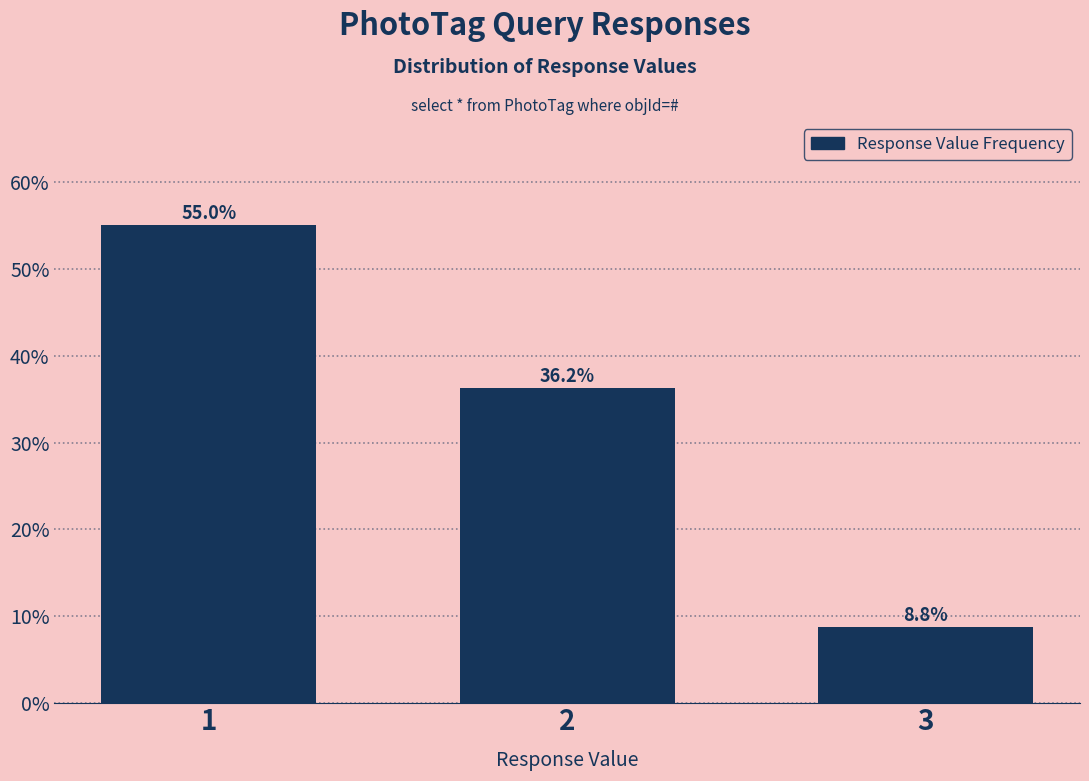

What is the value of the 1st bar from the left?

55.0